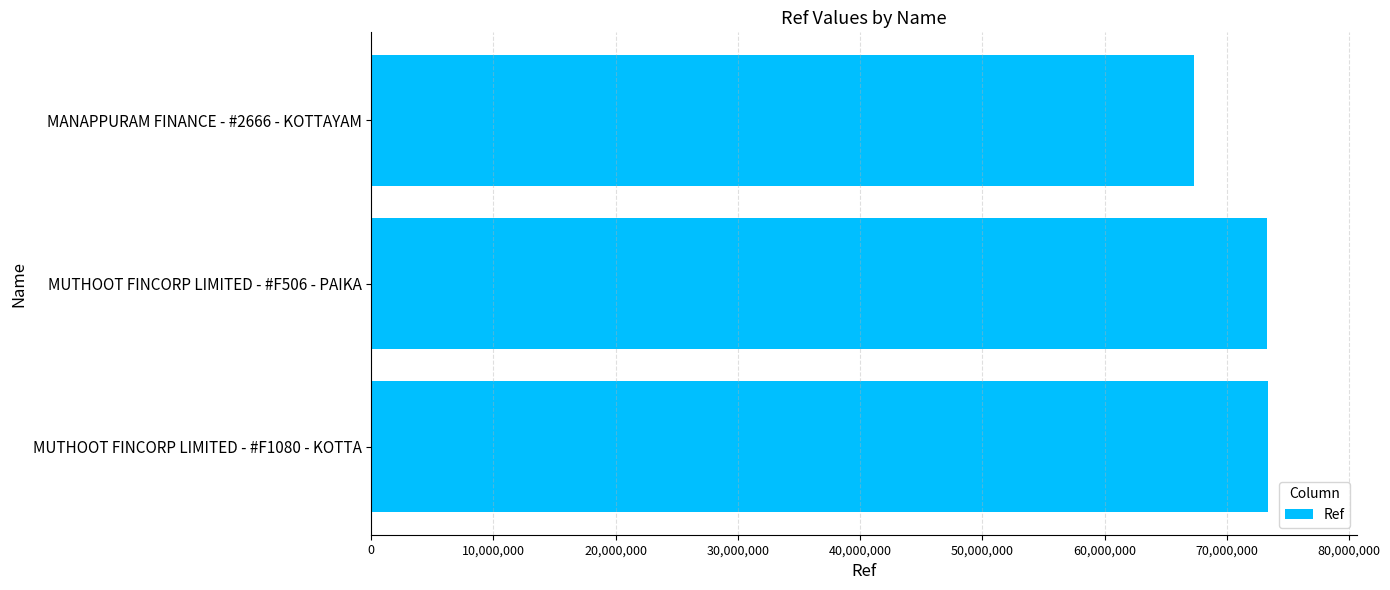

What is the sum of all values?

213952661